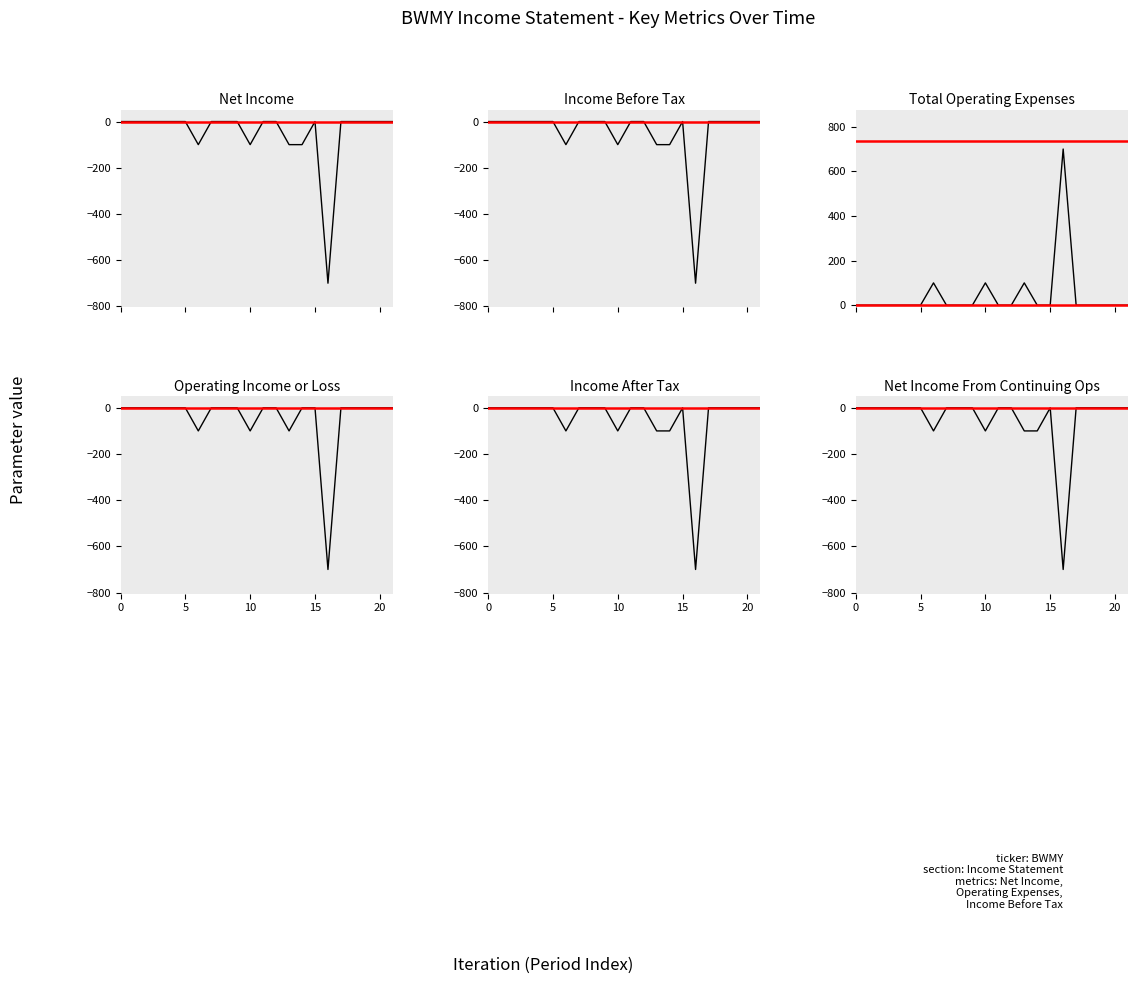

True or false: Income Before Tax and Net Income cross at least once.

False